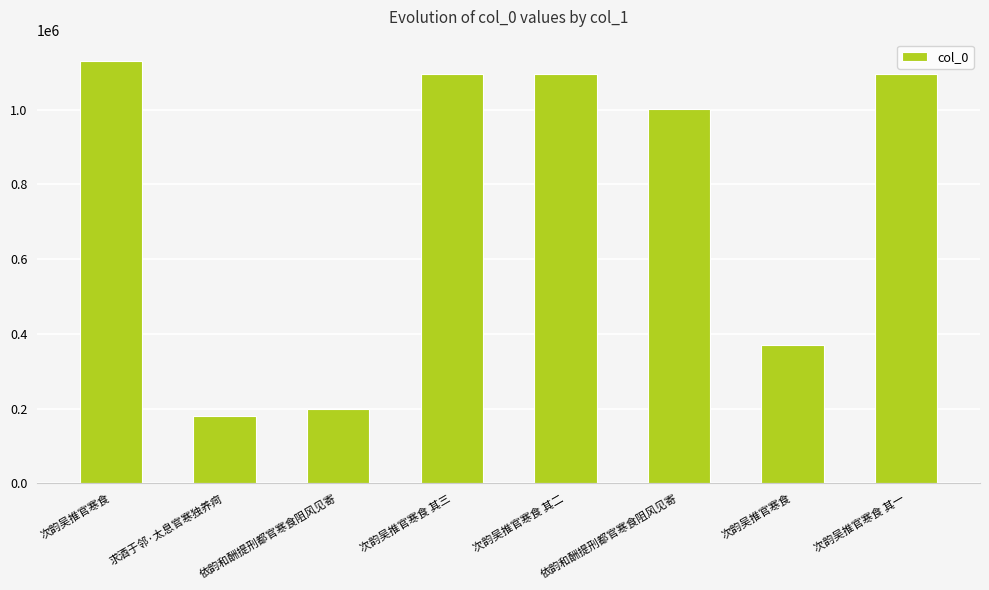

Does the chart contain any negative values?

No